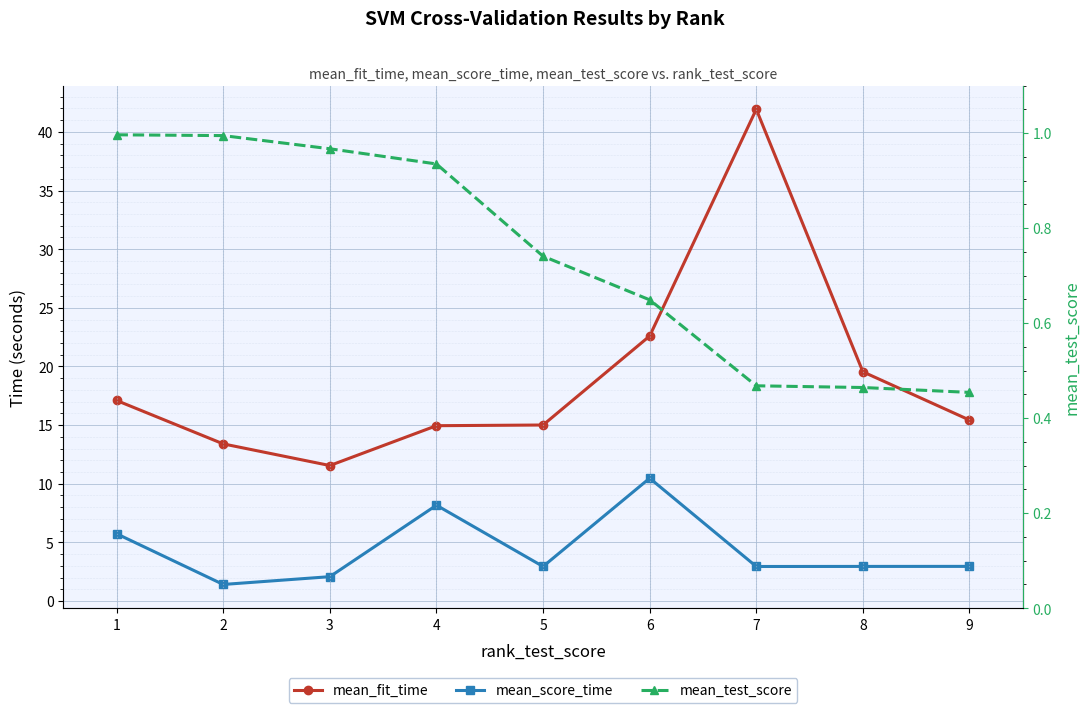

What value does the mean_test_score series have at 7?

0.5